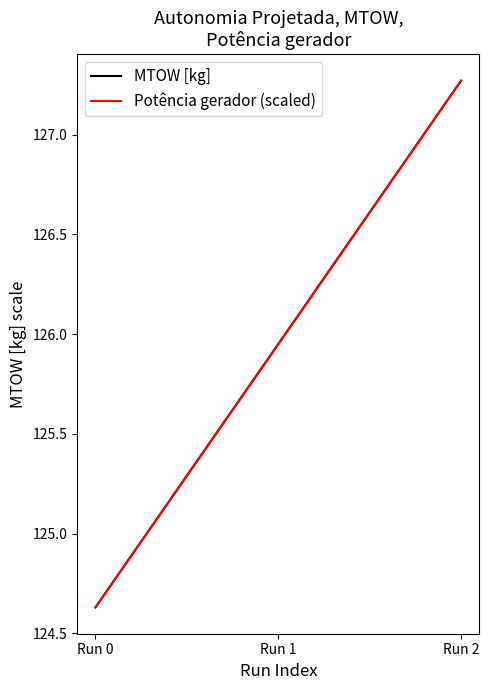

Is the value of Potência gerador (scaled) at Run 1 greater than the value of MTOW [kg] at Run 0?

Yes